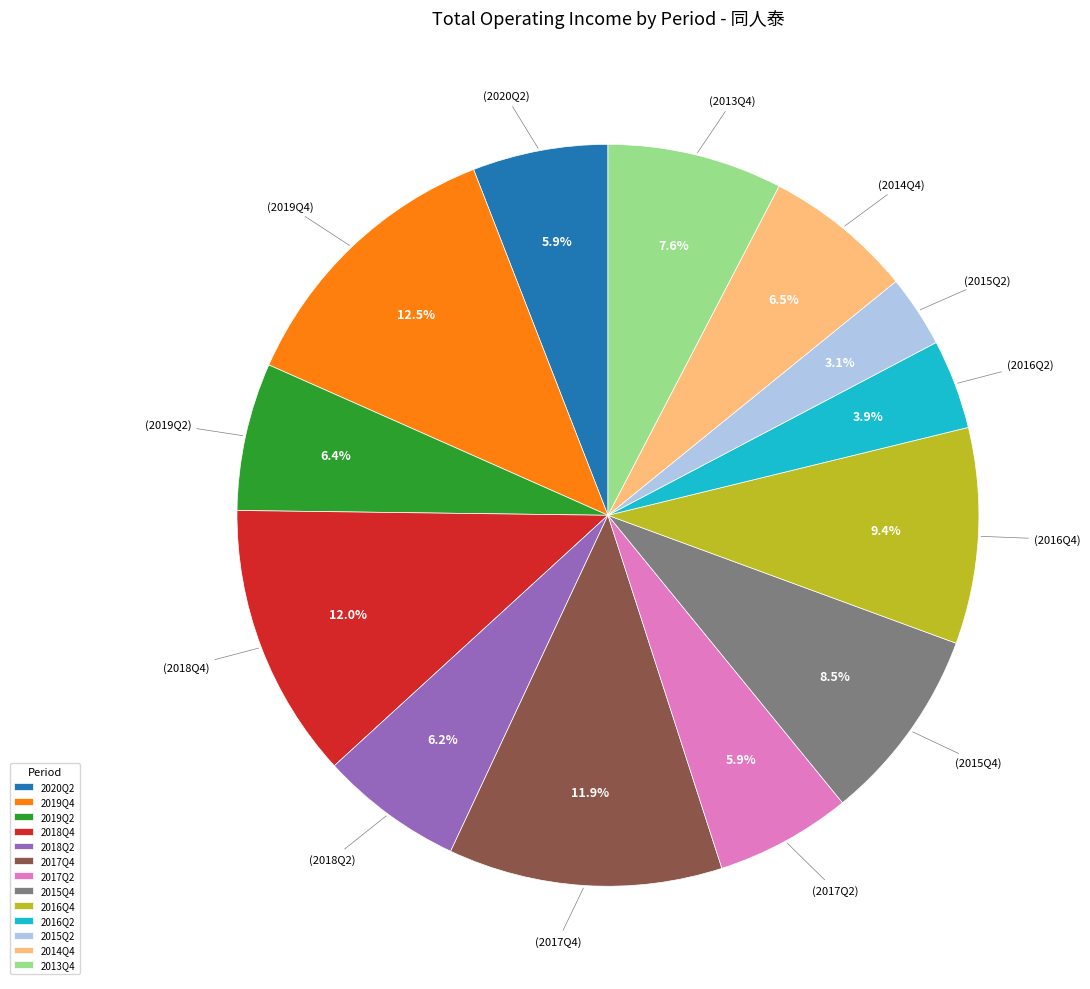

Is 2016Q2 the majority of the pie?

No